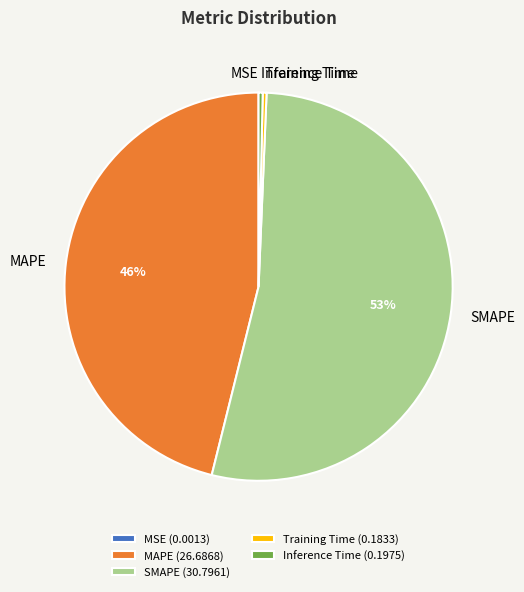

Which slice represents more than half of the pie?

SMAPE